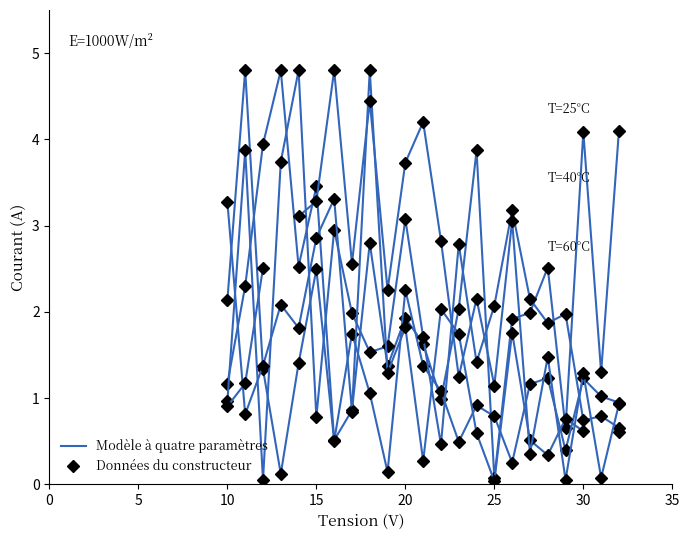

Is this an area chart (filled region under the line)?

No